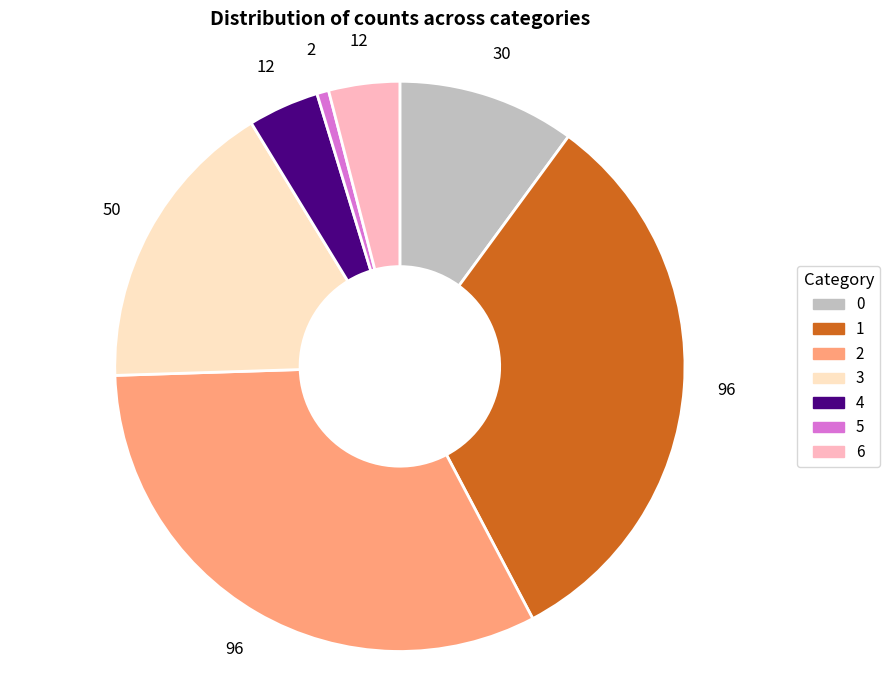

True or false: 6 accounts for 4% of the total.

True